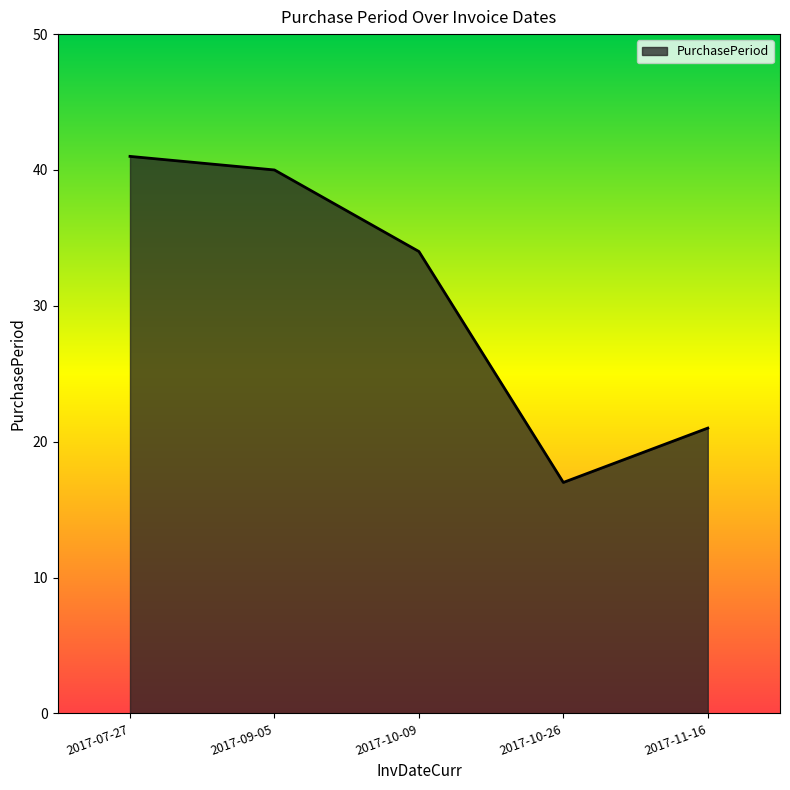

What position from the right is 2017-09-05?

4